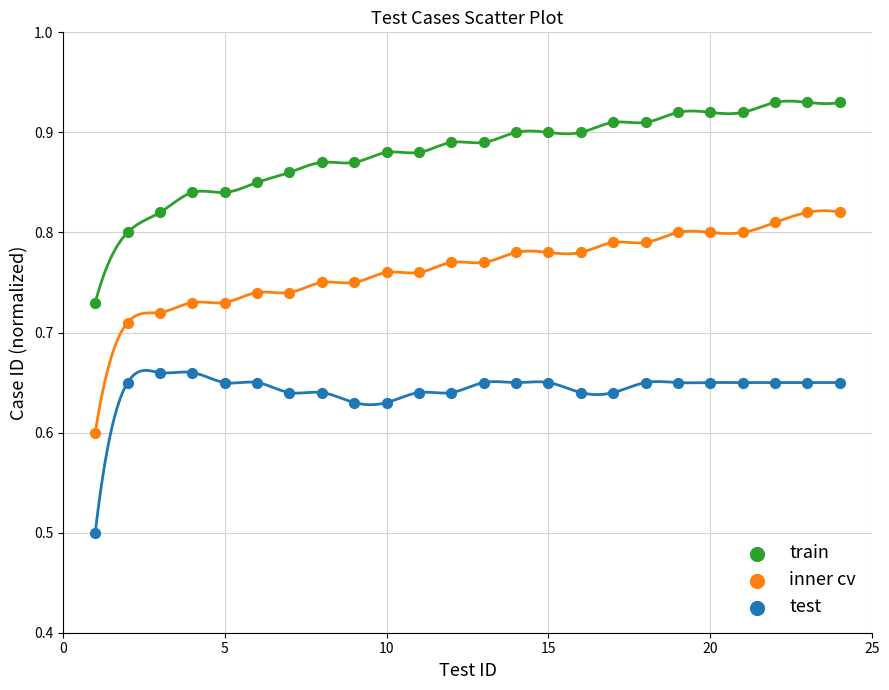

In the test series, what Y value is closest to 0?

0.5